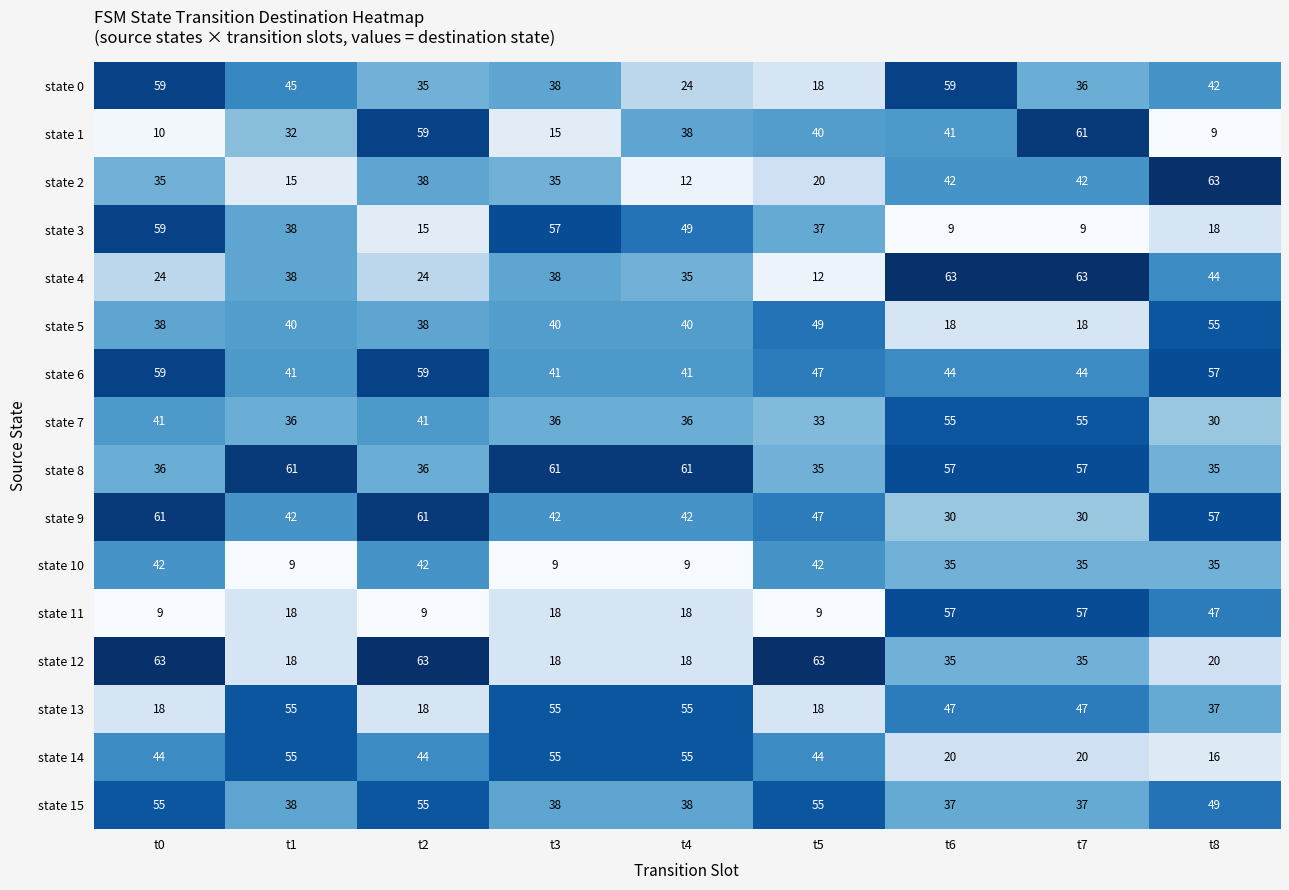

What is the difference between the state 3 values at t8 and t5?

19